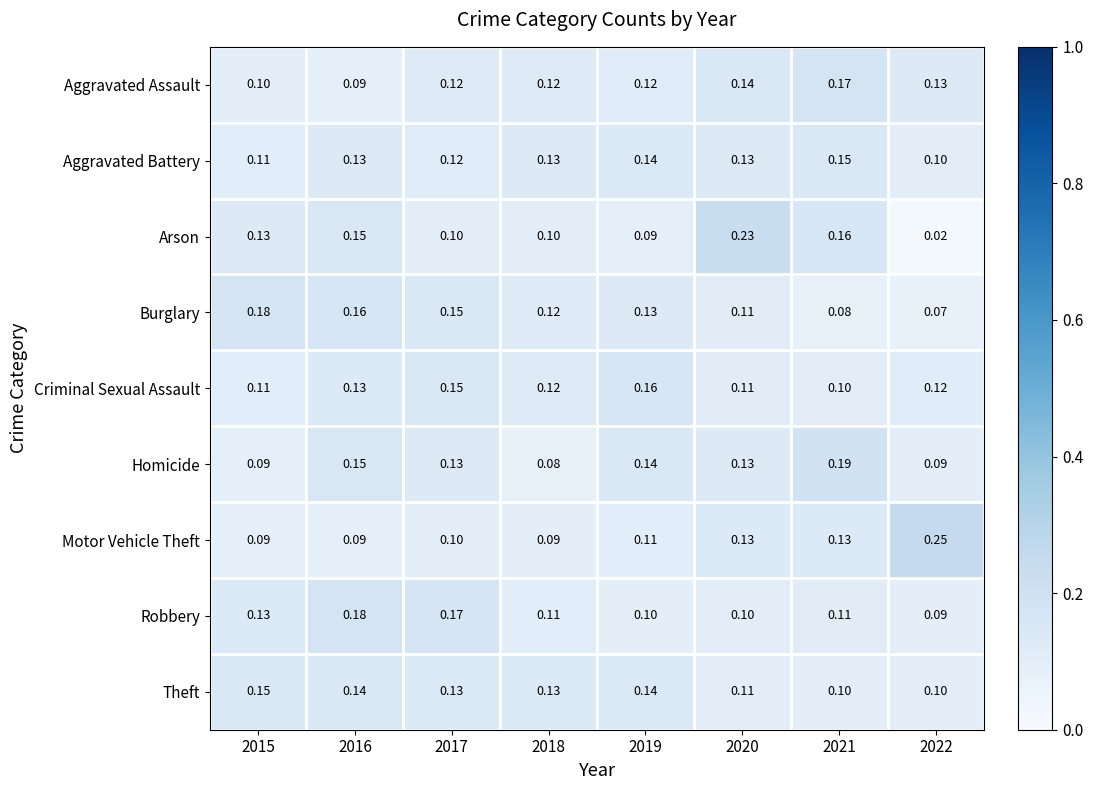

At which category is the sum across all series the highest?

2016